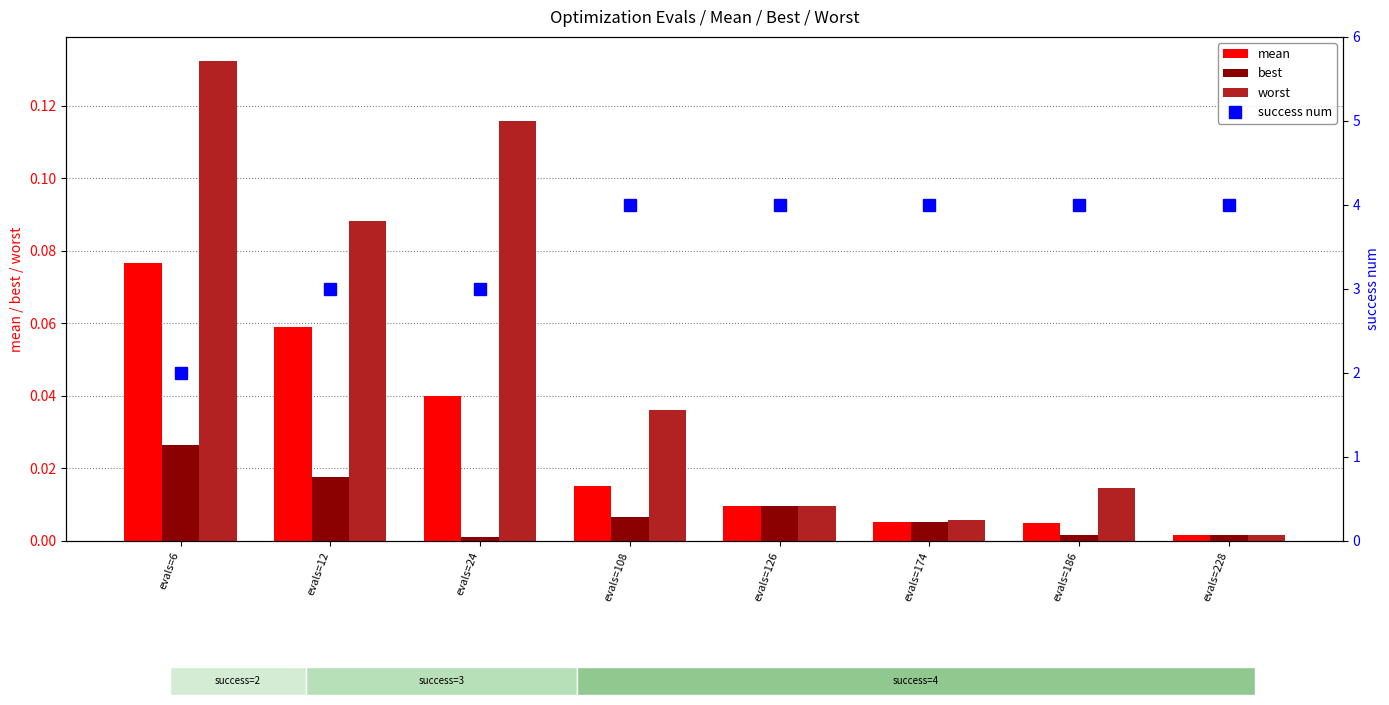

What is the maximum value shown in the chart?

4.0